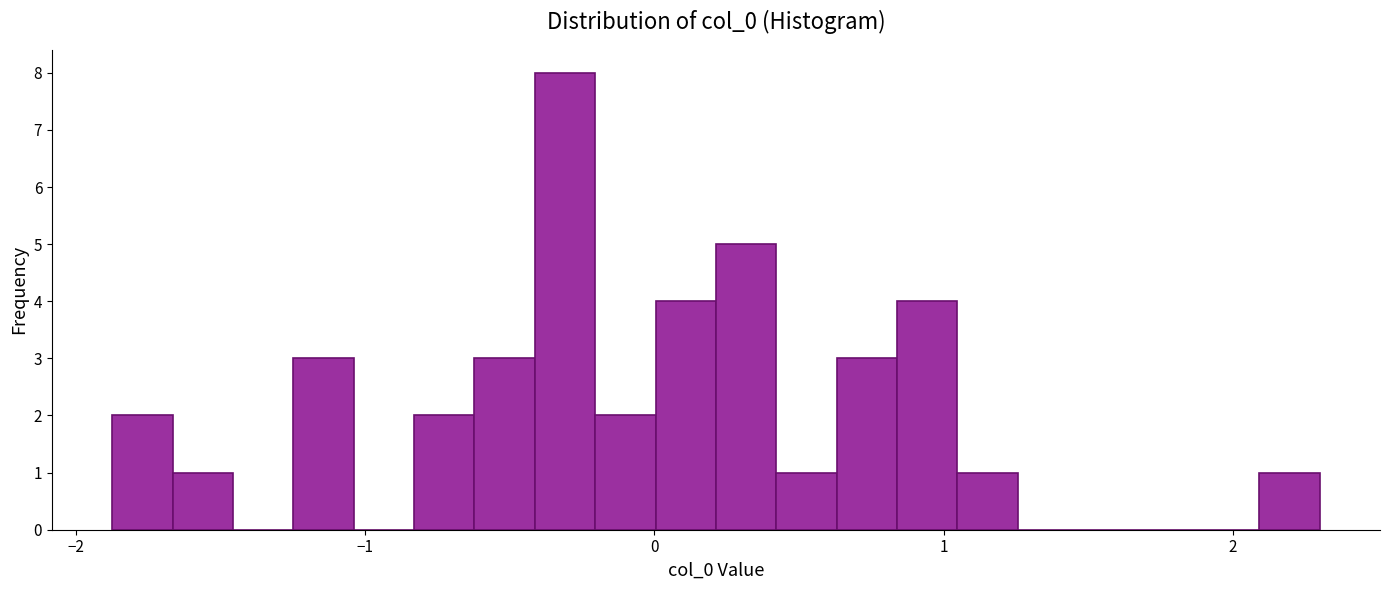

Read against the x-axis, roughly where is the centre of the tallest bar?

-0.3